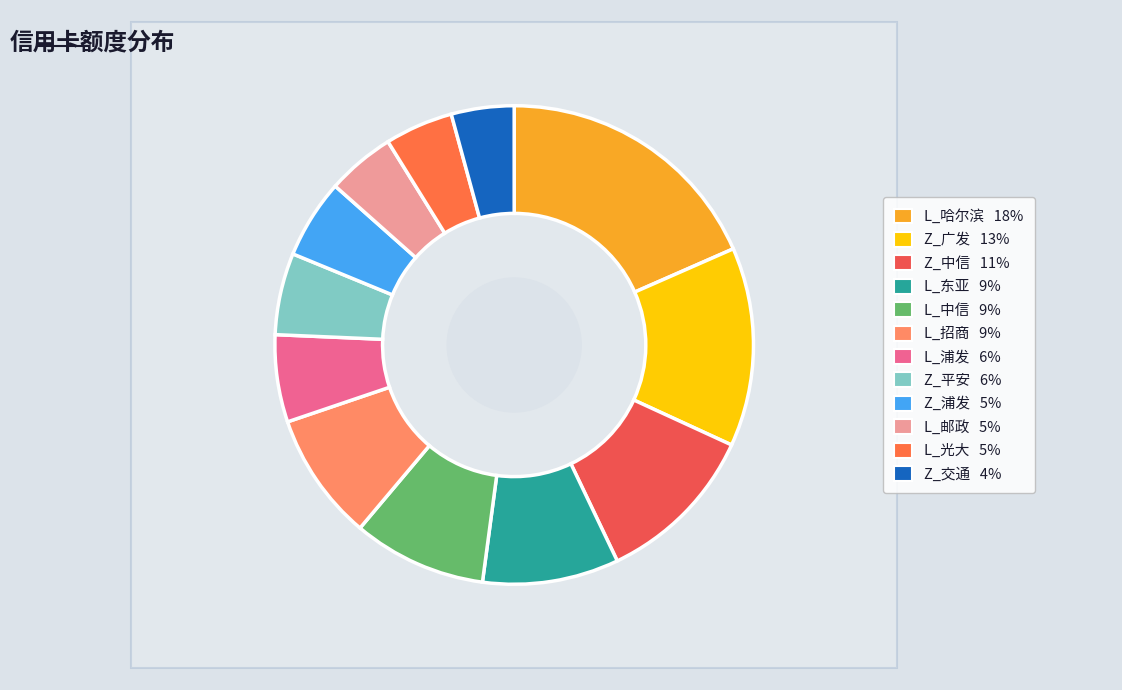

Approximately how many times larger is the value at L_招商 compared to Z_中信?

0.8